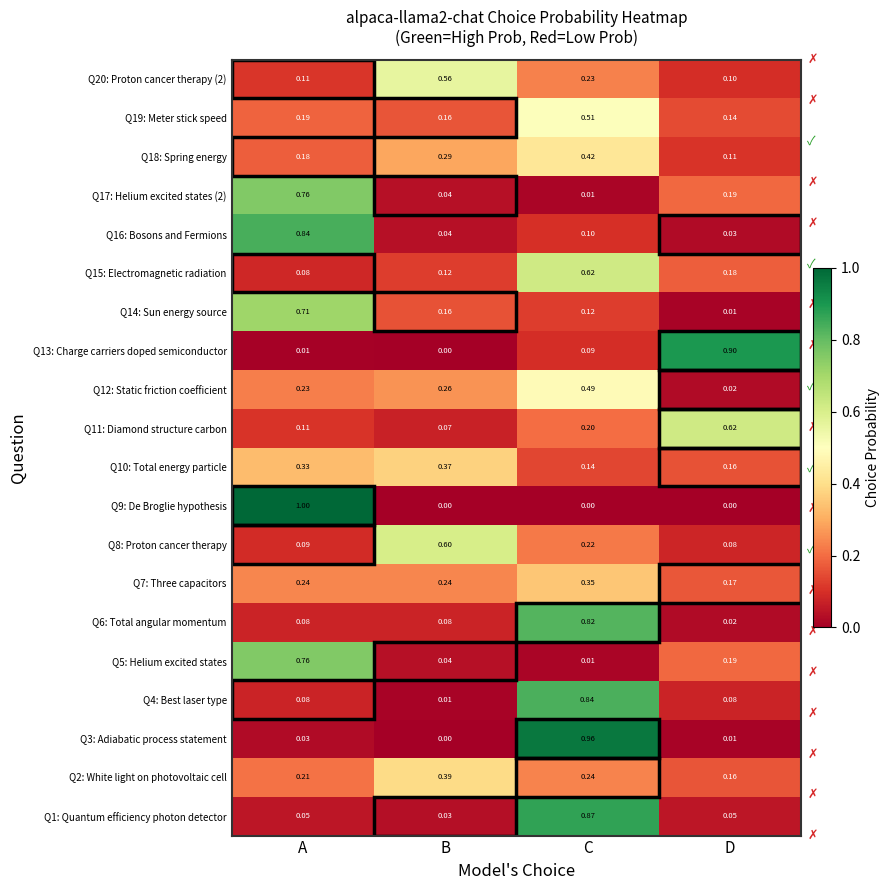

At which category is the sum across all series the highest?

C